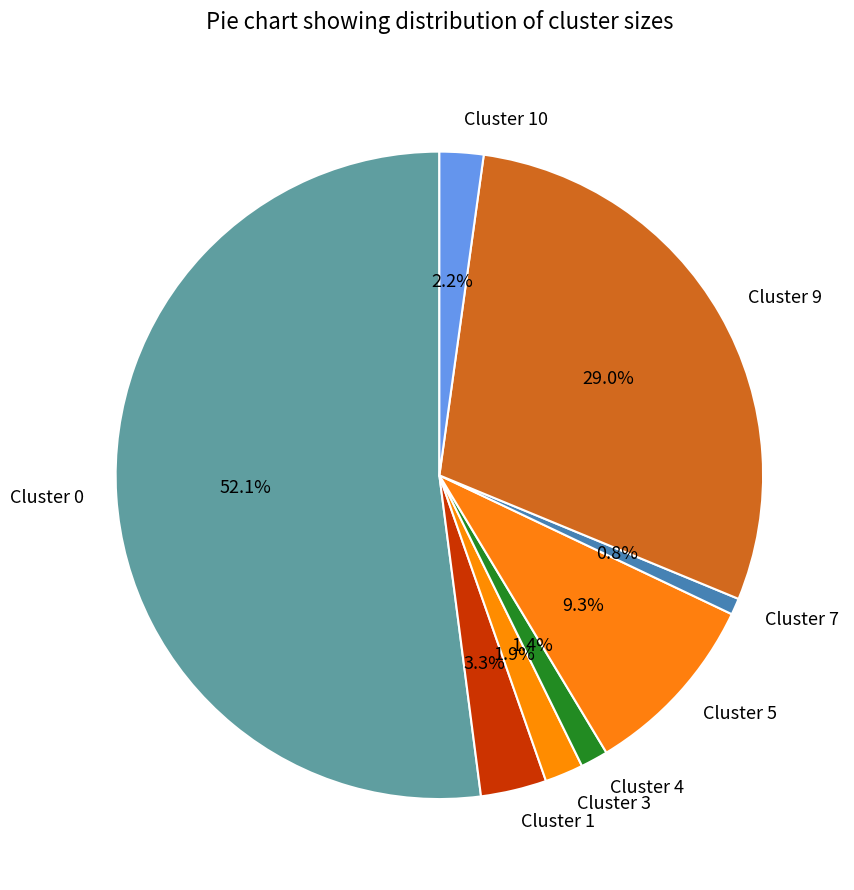

How many segments does this pie chart have?

8